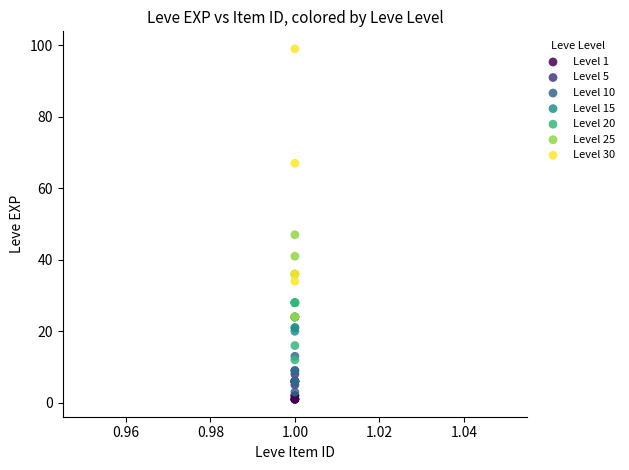

Which series has the widest spread of Y values?

Level 30